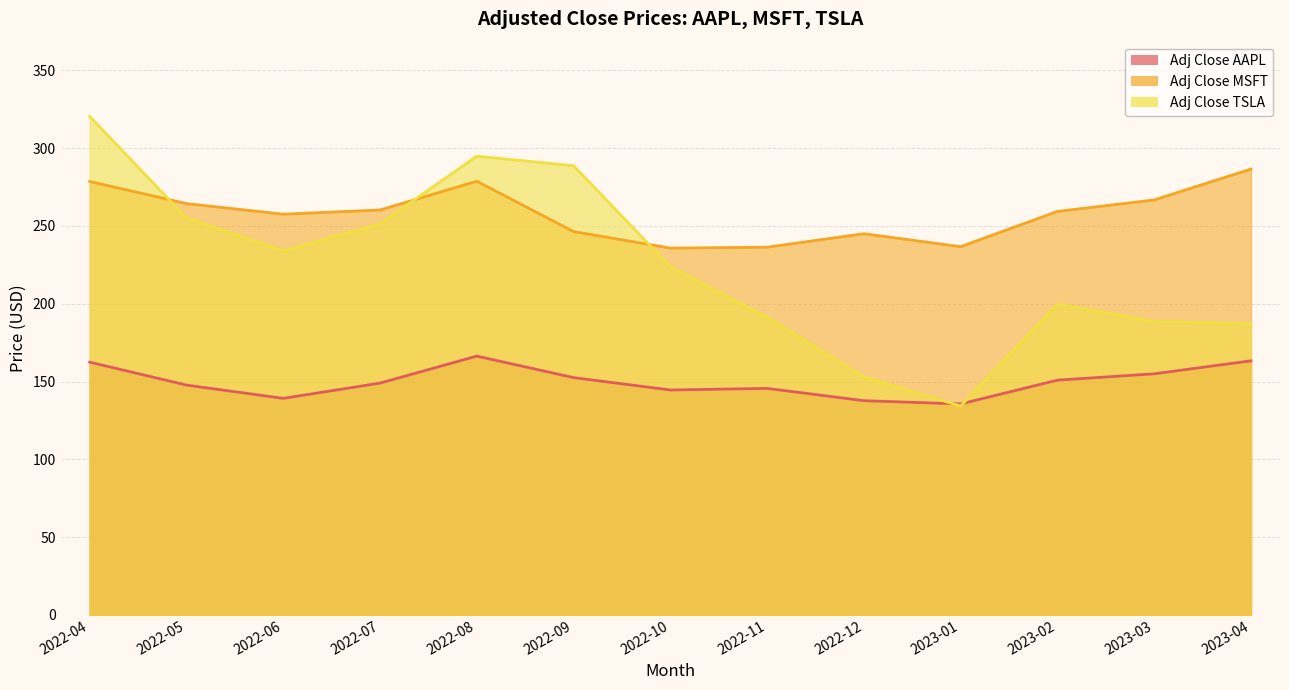

Reading right to left, what are all the values shown in this chart?

Adj Close AAPL: 2023-04=163.3	2023-03=155.0	2023-02=150.9	2023-01=135.6	2022-12=137.7	2022-11=145.6	2022-10=144.6	2022-09=152.5	2022-08=166.3	2022-07=149.0	2022-06=139.2	2022-05=147.7	2022-04=162.4
Adj Close MSFT: 2023-04=286.6	2023-03=266.7	2023-02=259.4	2023-01=236.7	2022-12=245.0	2022-11=236.3	2022-10=235.8	2022-09=246.4	2022-08=278.8	2022-07=260.3	2022-06=257.6	2022-05=264.4	2022-04=278.6
Adj Close TSLA: 2023-04=187.1	2023-03=188.5	2023-02=199.8	2023-01=134.2	2022-12=153.0	2022-11=191.2	2022-10=223.8	2022-09=288.7	2022-08=294.9	2022-07=251.4	2022-06=234.0	2022-05=255.2	2022-04=320.4